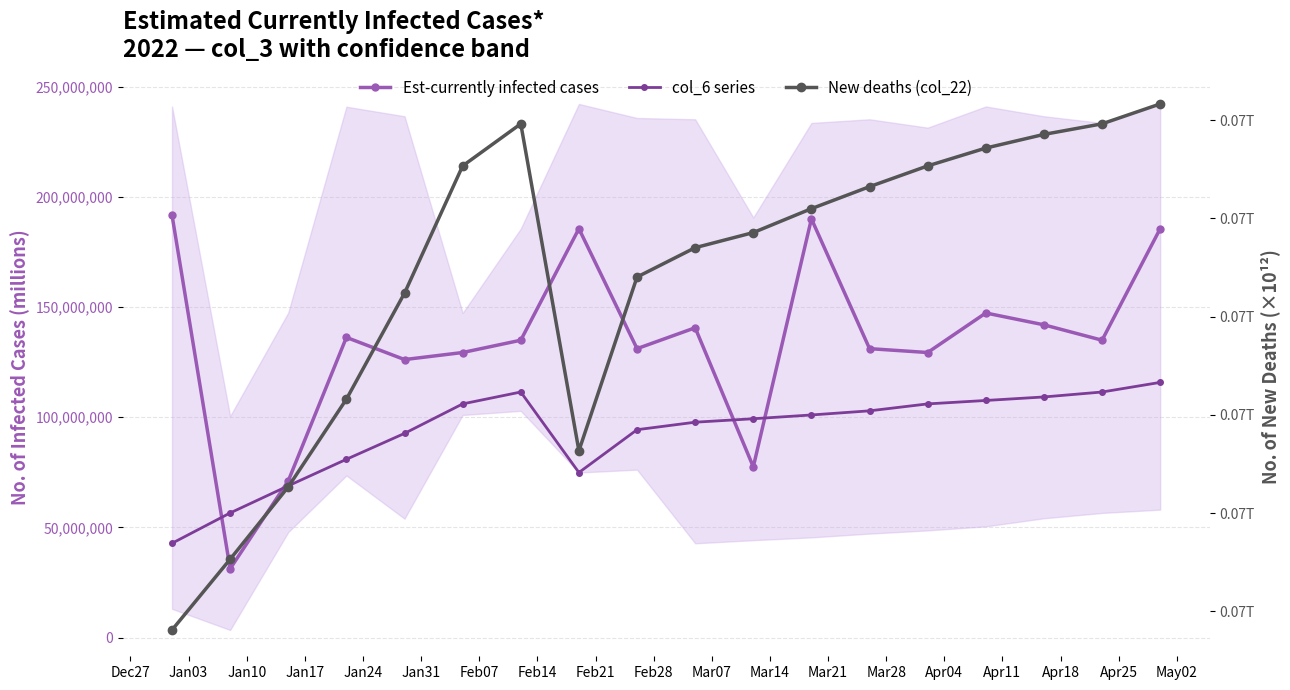

Rank the series by their maximum value, from lowest to highest.

New deaths (col_22), col_6 series, Est-currently infected cases